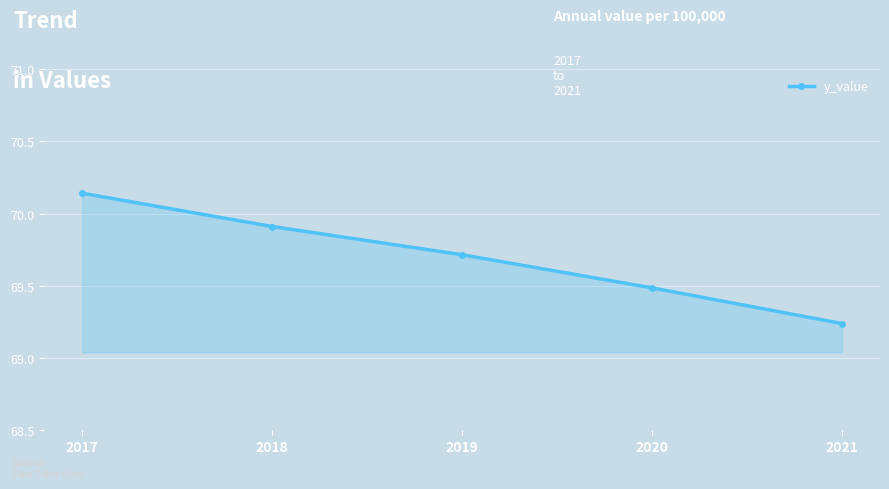

List the labels in order of value, smallest first.

2021, 2020, 2019, 2018, 2017